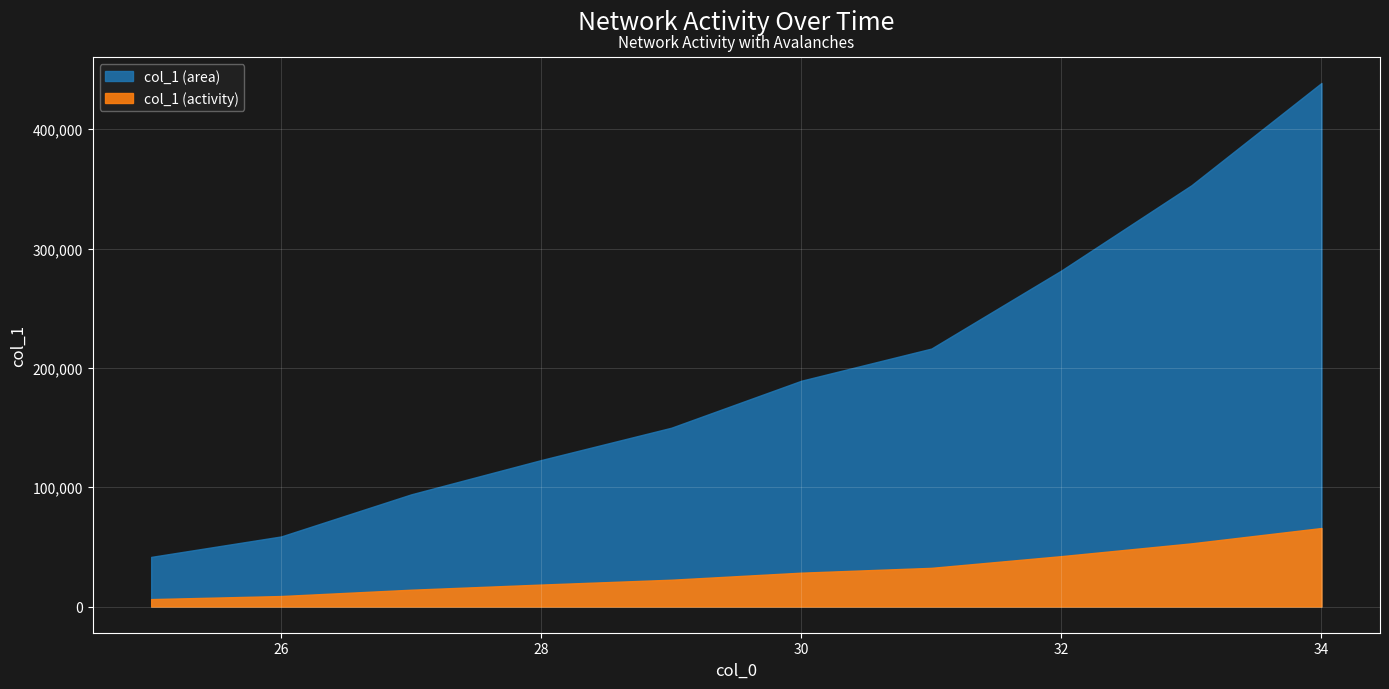

True or false: there are more than 0 points higher than both neighbors.

False